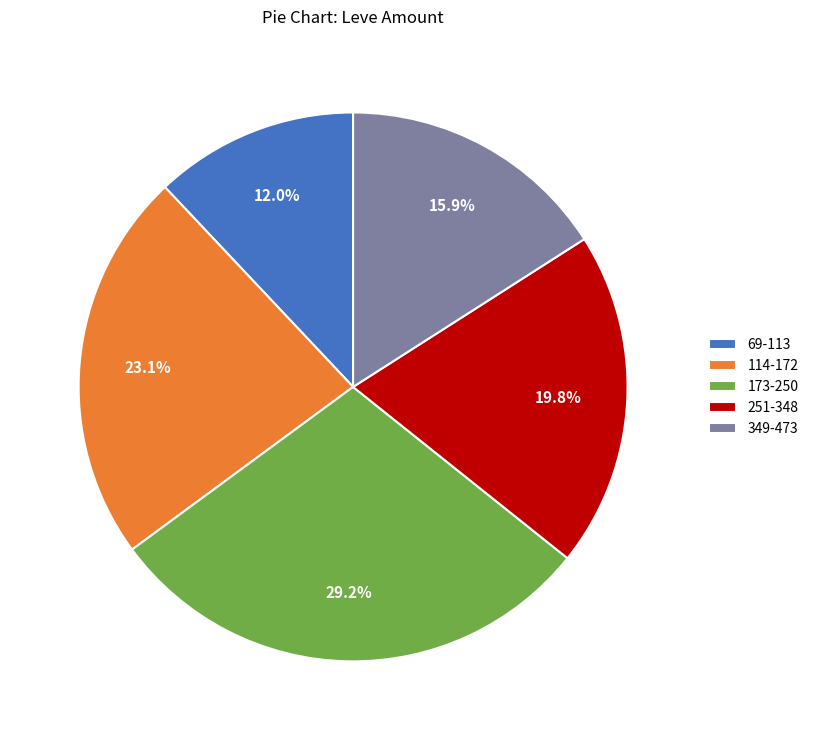

Which slice is the smallest?

69-113